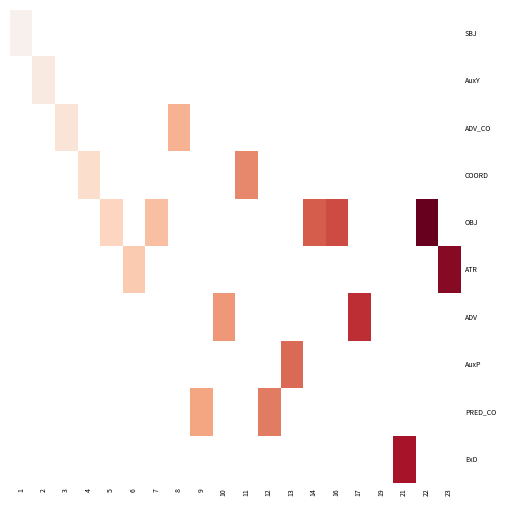

The value of ADV at 10 is 10.0. True or false?

True